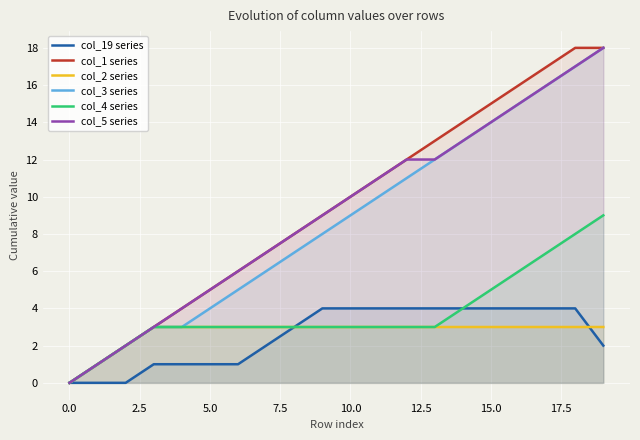

At which category is the sum across all series the highest?

19